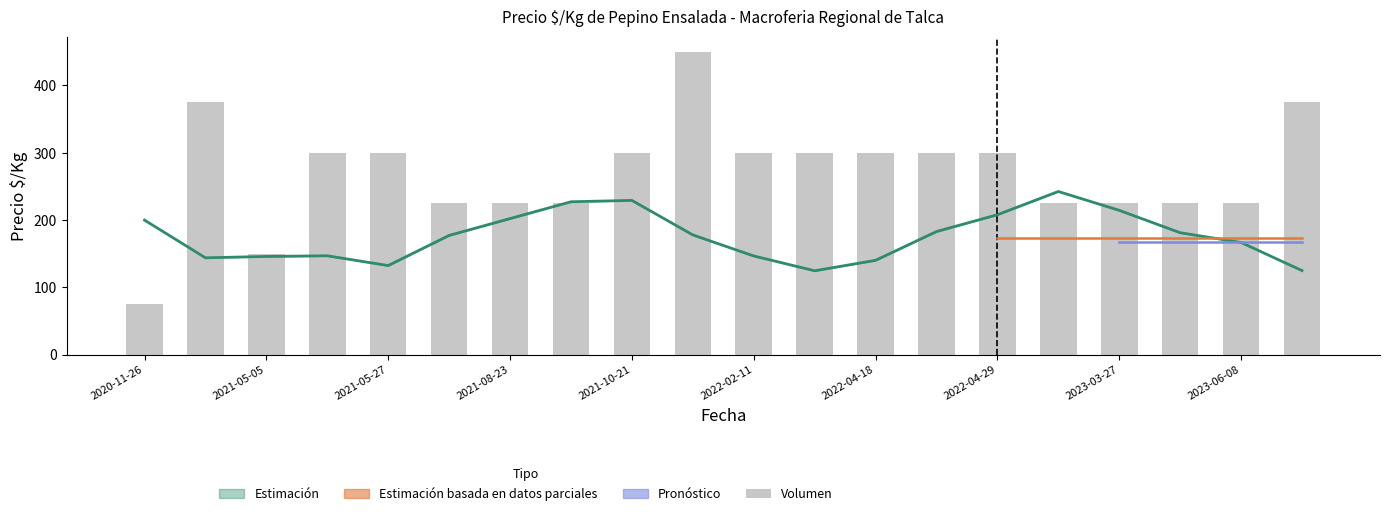

Which has a higher value, 2021-05-05 or 2021-08-23?

2021-08-23